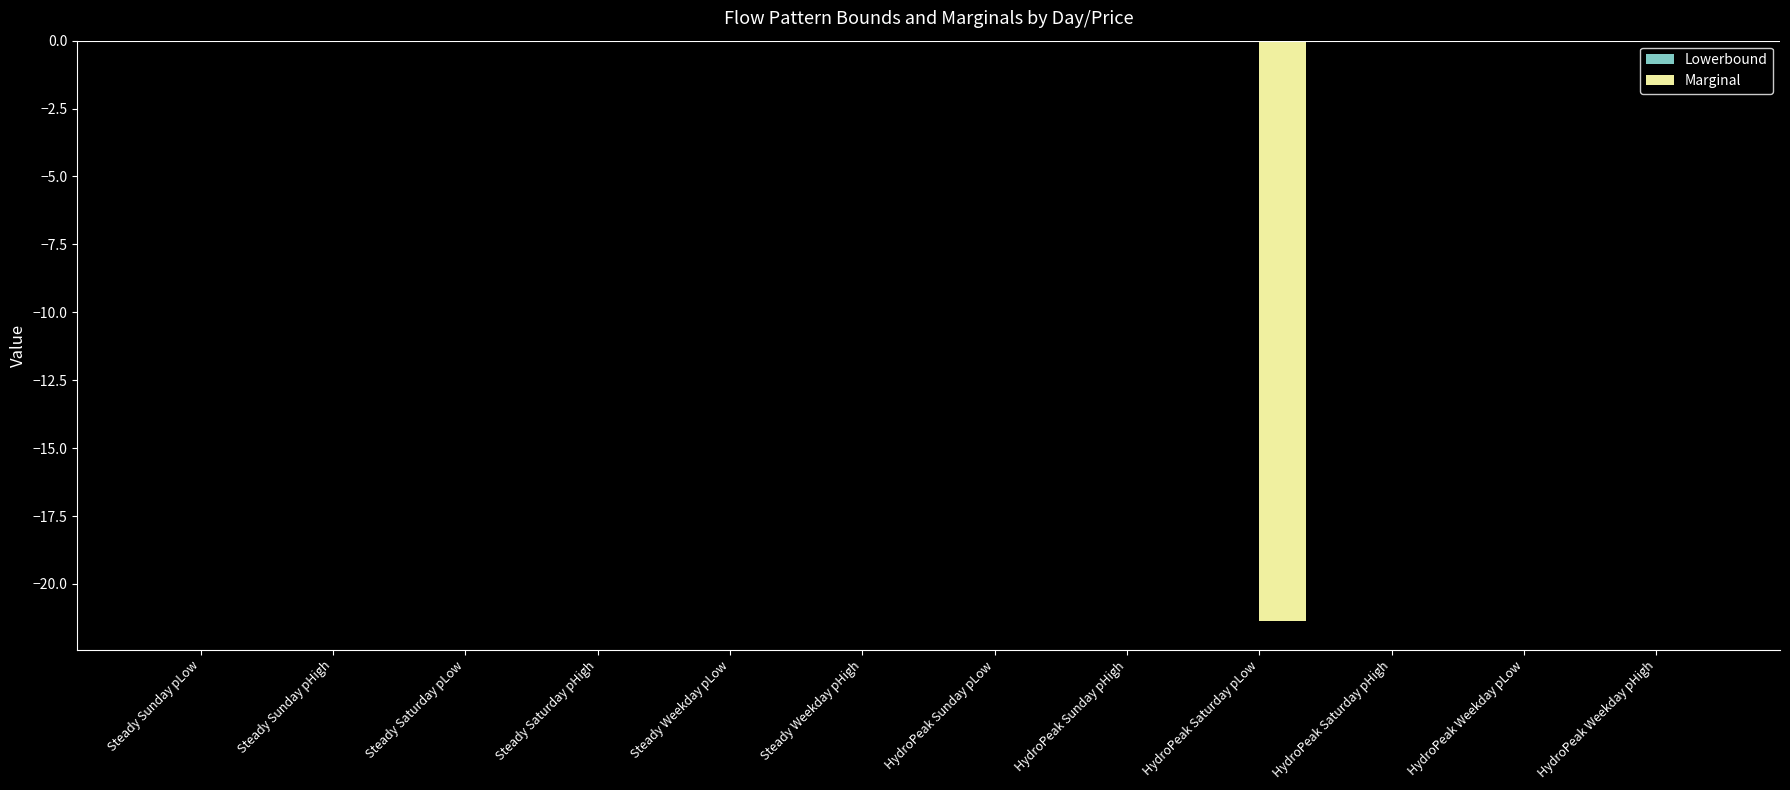

The chart shows a value of -11.8 at Steady Saturday pHigh. True or false?

False